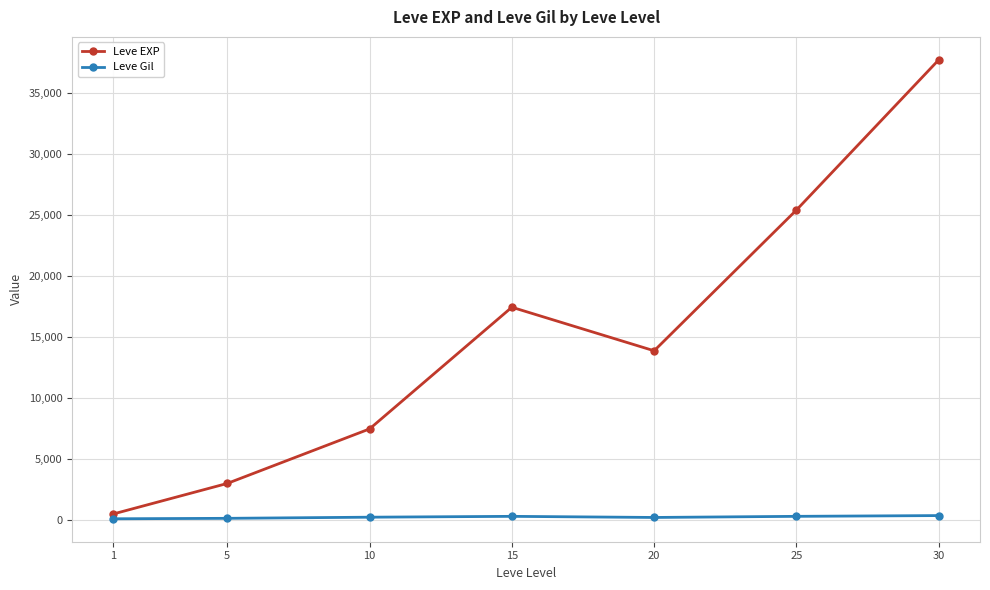

True or false: Leve EXP has more than 0 points higher than both neighbors.

True